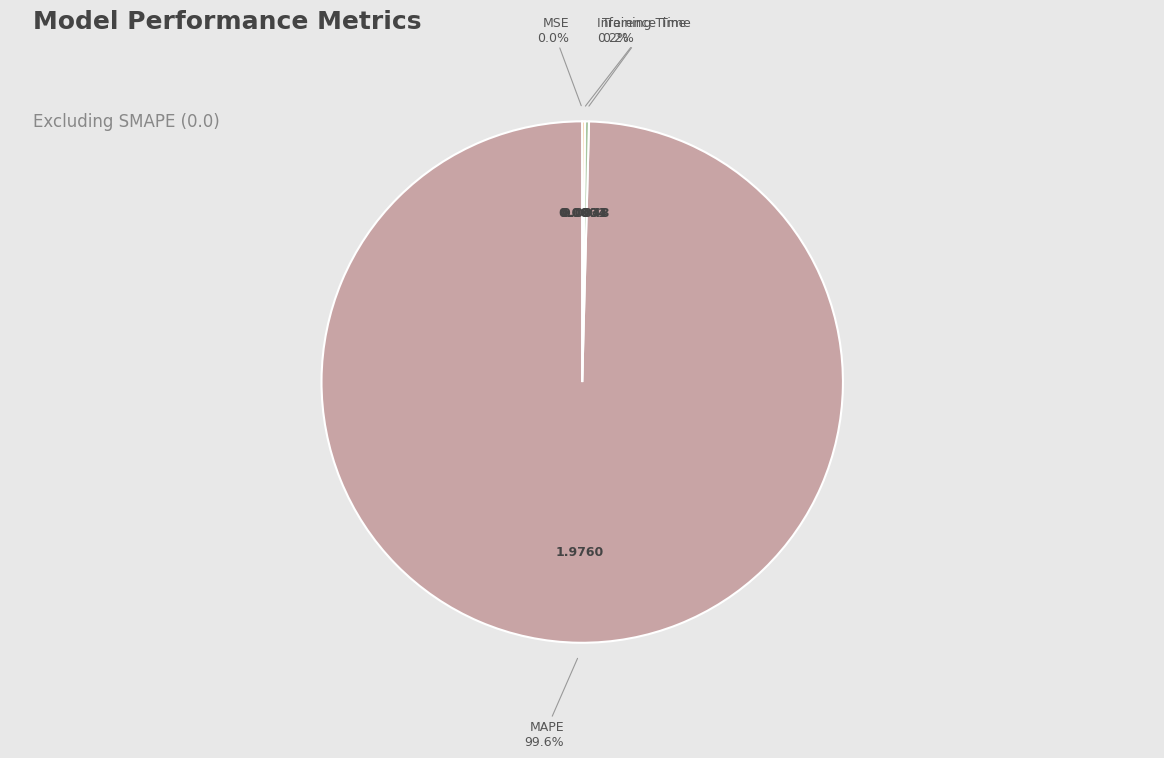

The MAPE slice represents 100% of the pie. True or false?

True